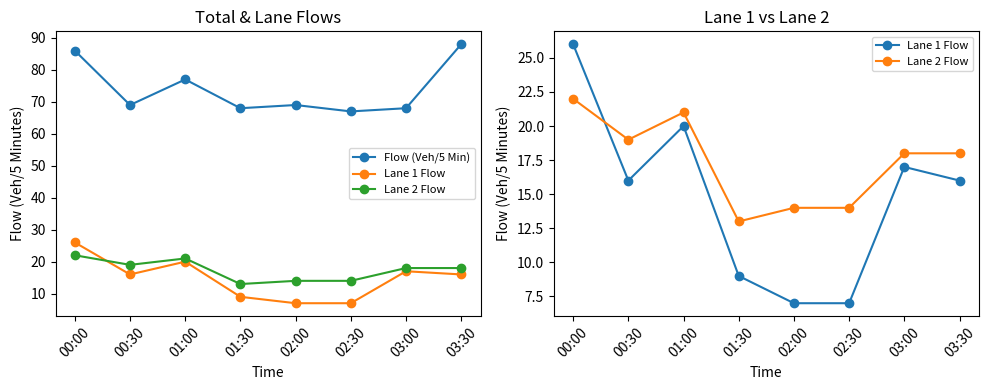

Which category has the lowest value across all series?

02:00